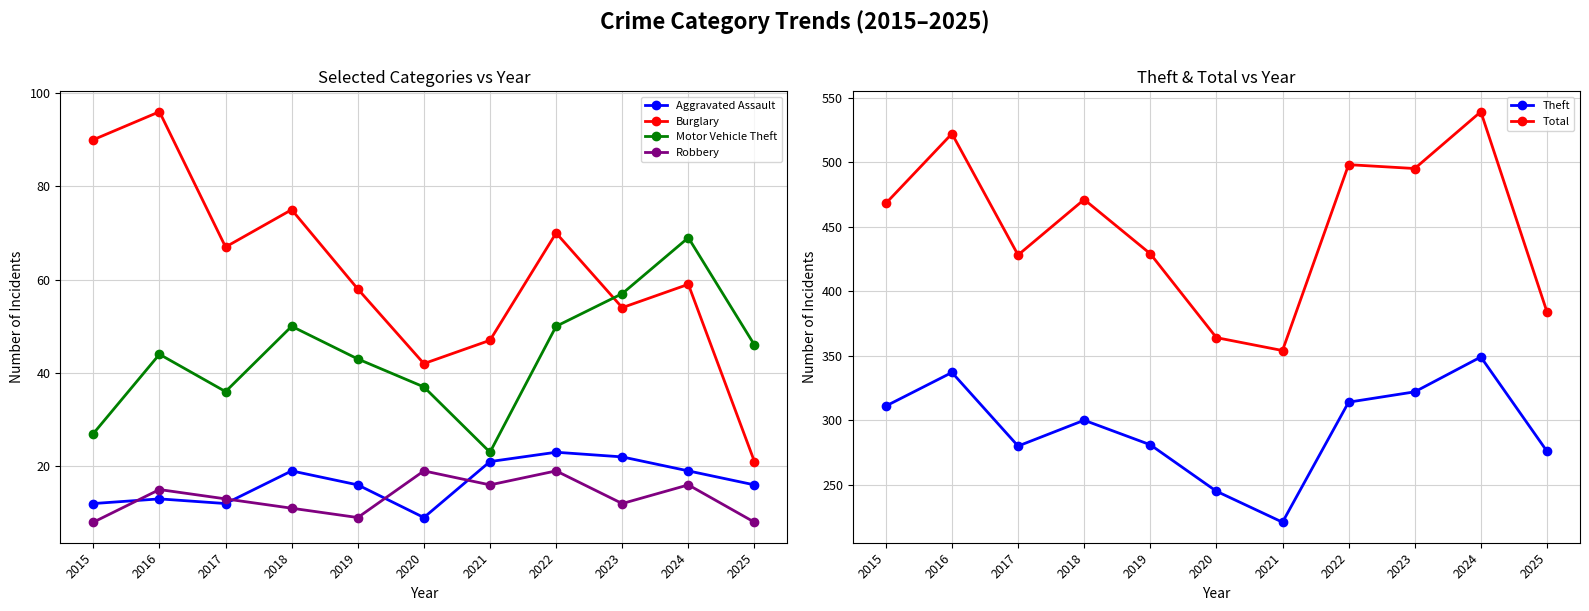

What is the value of the Theft point at the 5th from the left?

281